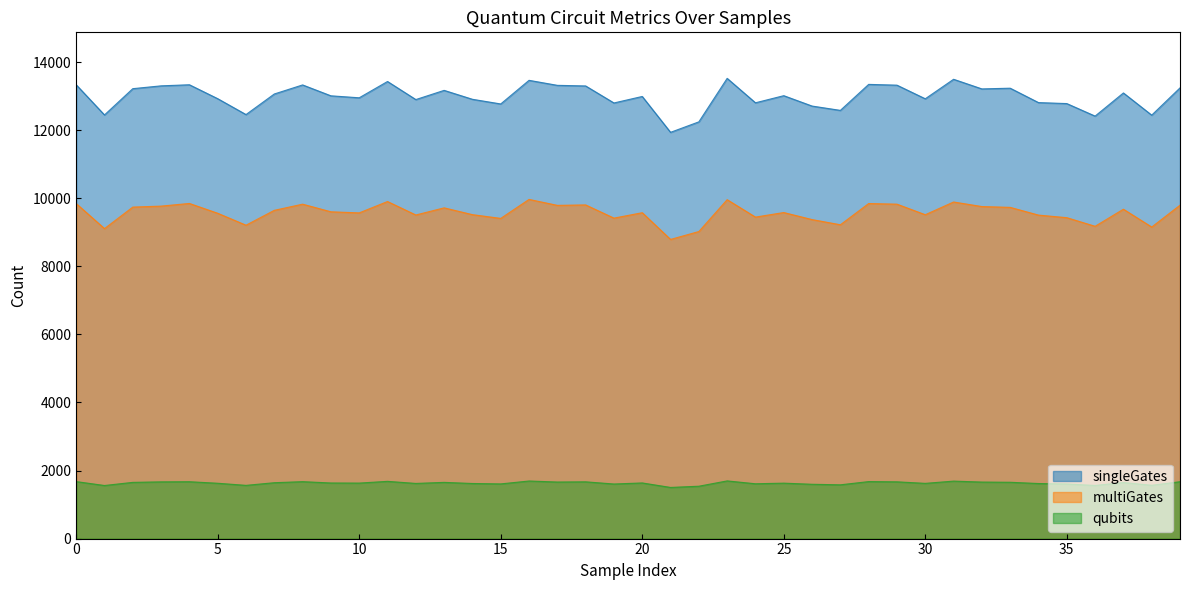

The value of singleGates at 25 is 7027. True or false?

False